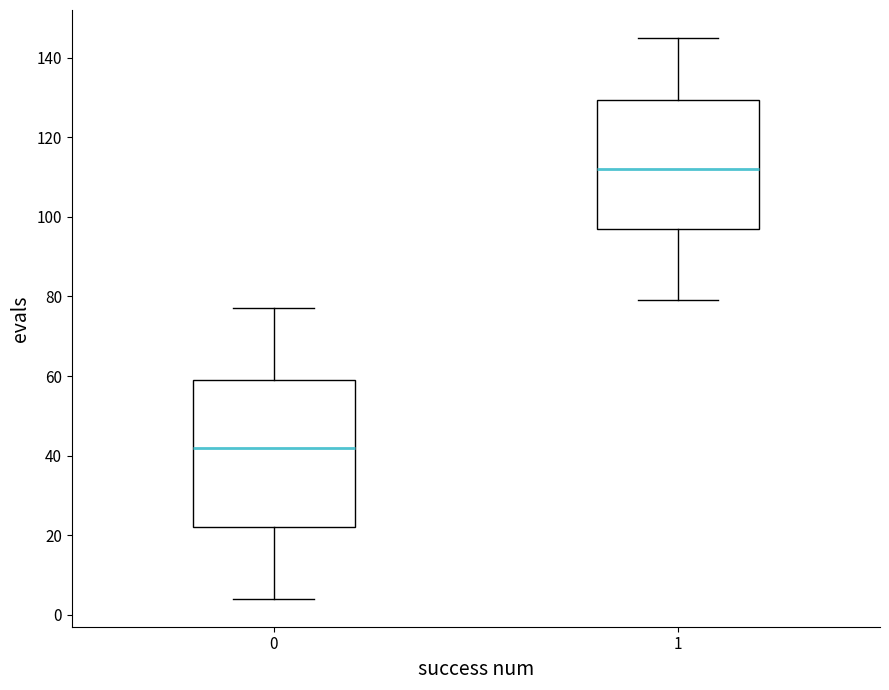

Which box is the tallest, from its lower edge to its upper edge?

0